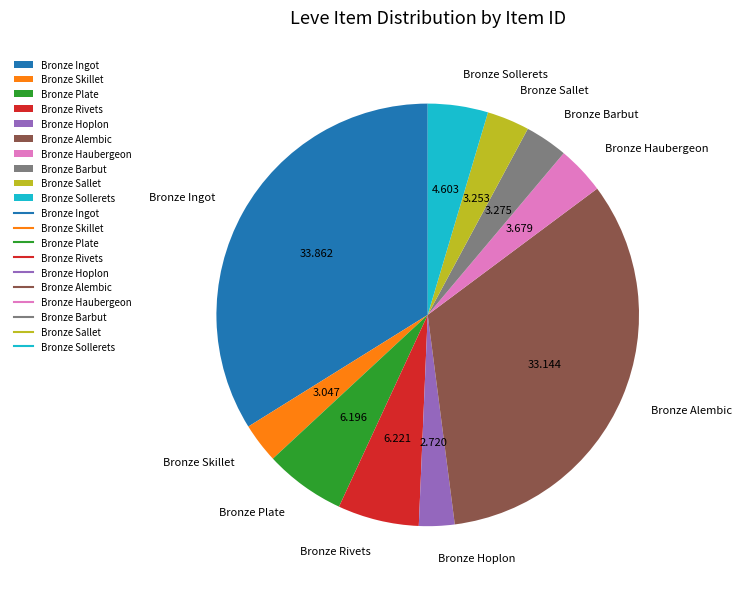

Which slice is the largest?

Bronze Ingot